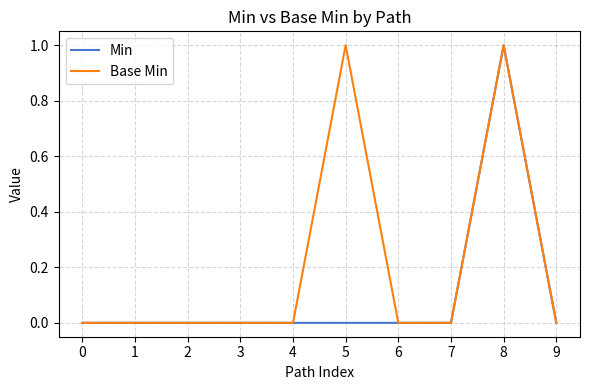

Which series changed the most between 1 and 5?

Base Min